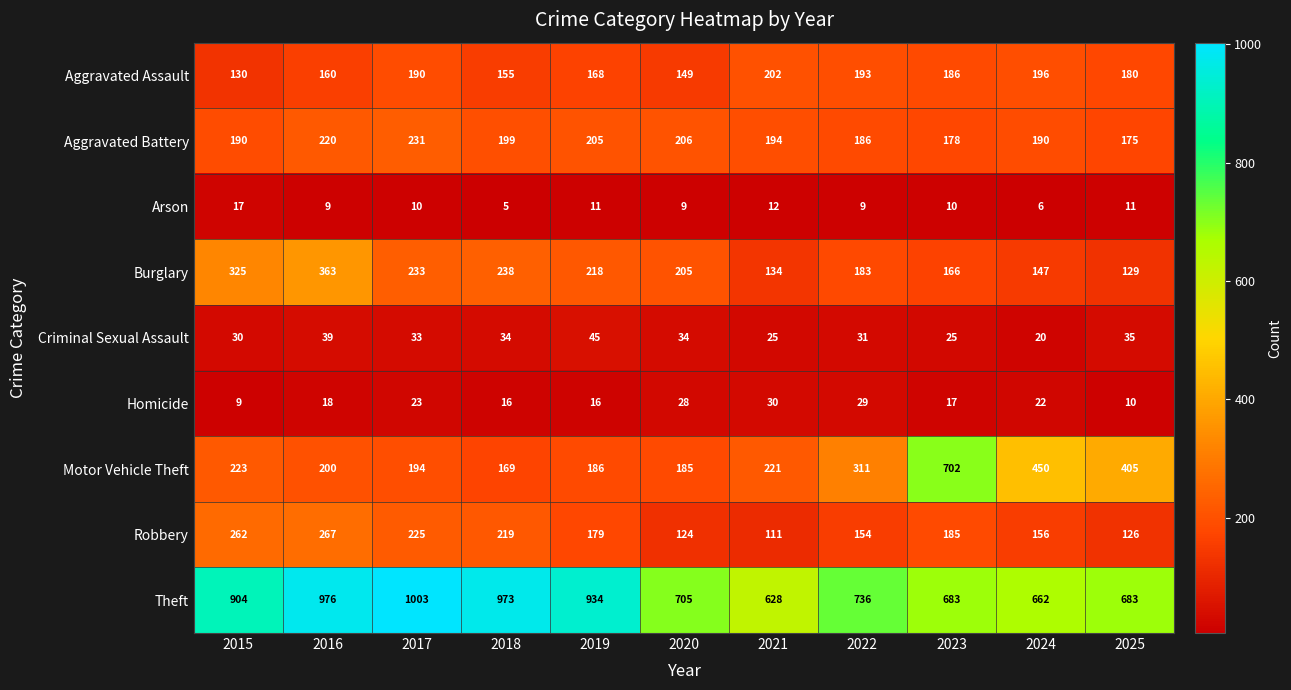

What is the total value across all series at 2021?

1557